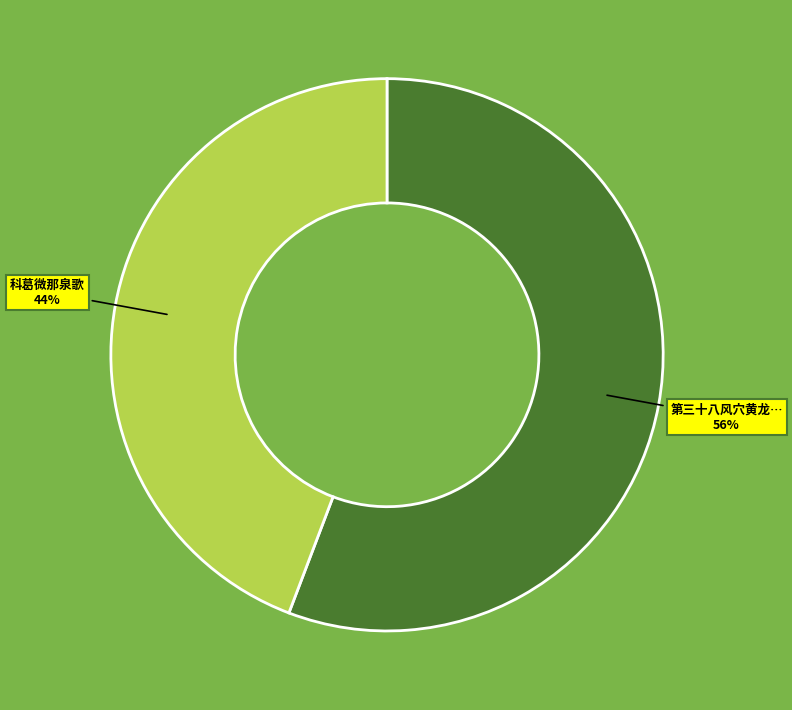

Is there any slice that represents more than half of the pie?

Yes